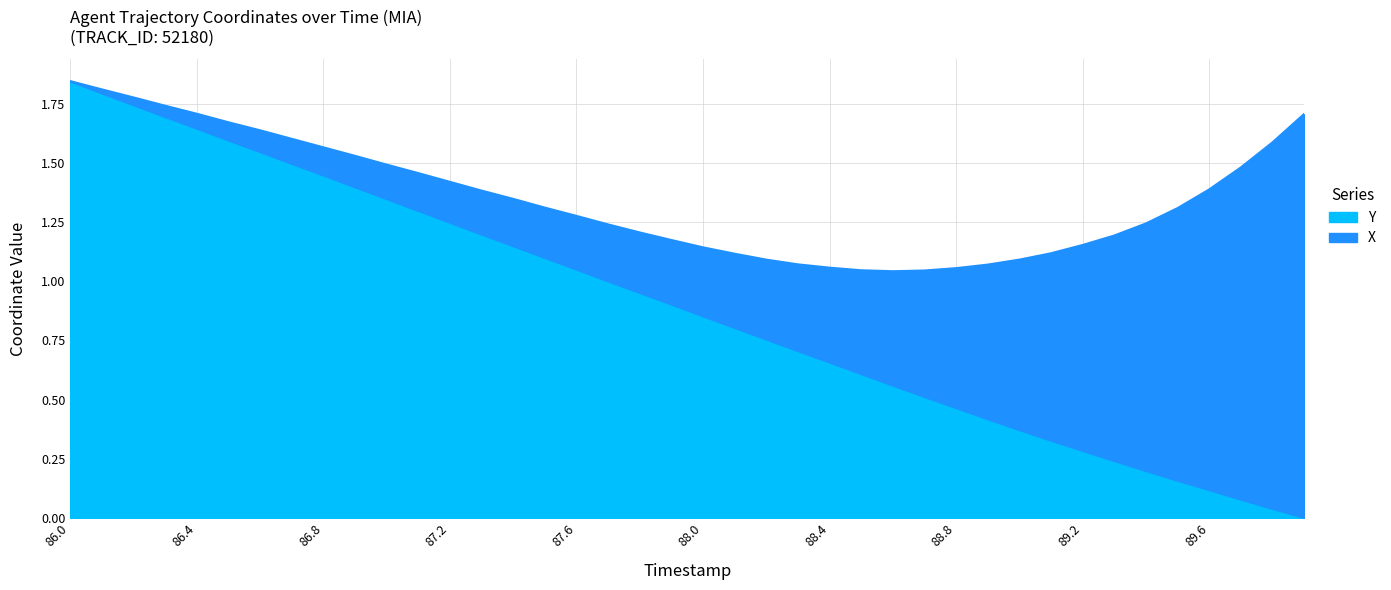

Rank the categories by value from highest to lowest.

86.0, 86.1, 86.2, 86.3, 86.4, 86.5, 86.6, 86.7, 86.8, 86.9, 87.0, 87.1, 87.2, 87.3, 87.4, 87.5, 87.6, 87.7, 87.8, 87.9, 88.0, 88.1, 88.2, 88.3, 88.4, 88.5, 88.6, 88.7, 88.8, 88.9, 89.0, 89.1, 89.2, 89.3, 89.4, 89.5, 89.6, 89.7, 89.8, 89.9